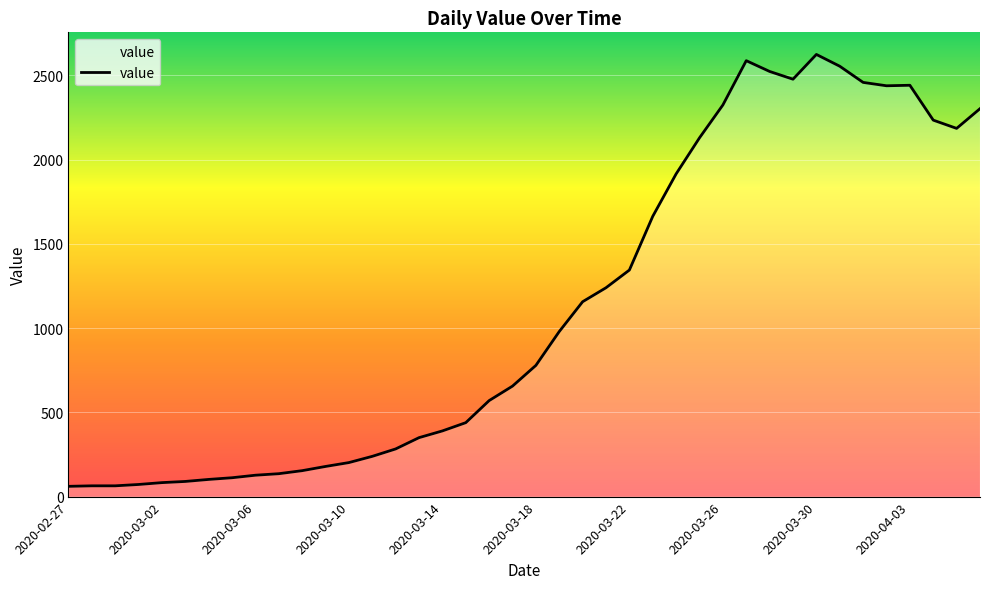

What is the maximum value shown in the chart?

2625